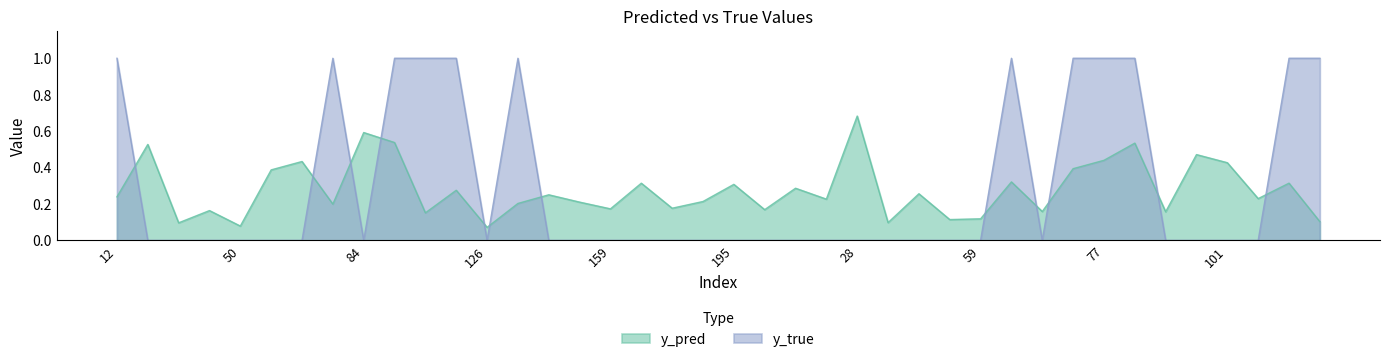

How many categories are shown in the chart?

40